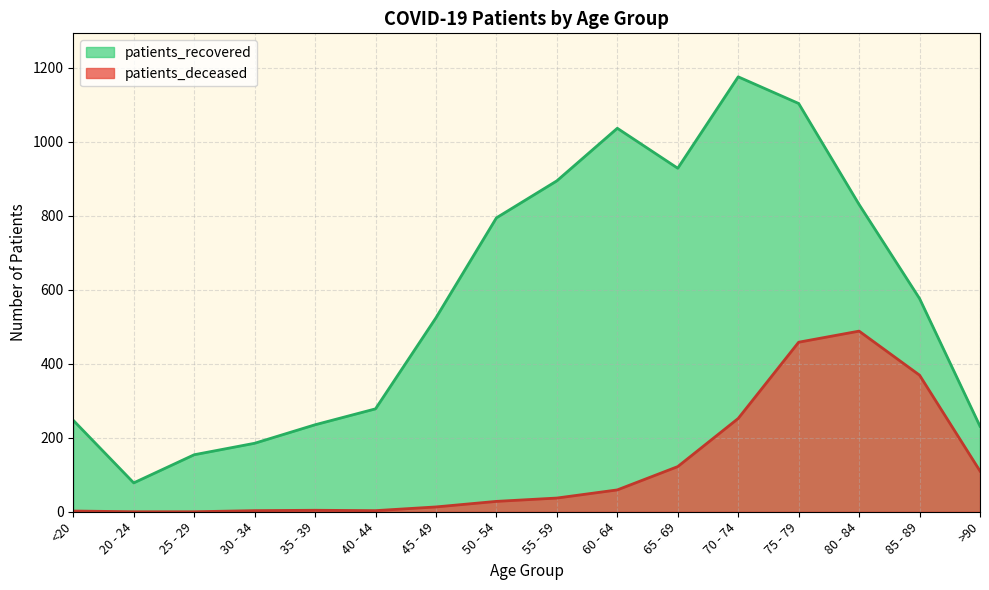

How many interior local peaks does the patients_deceased series have?

2